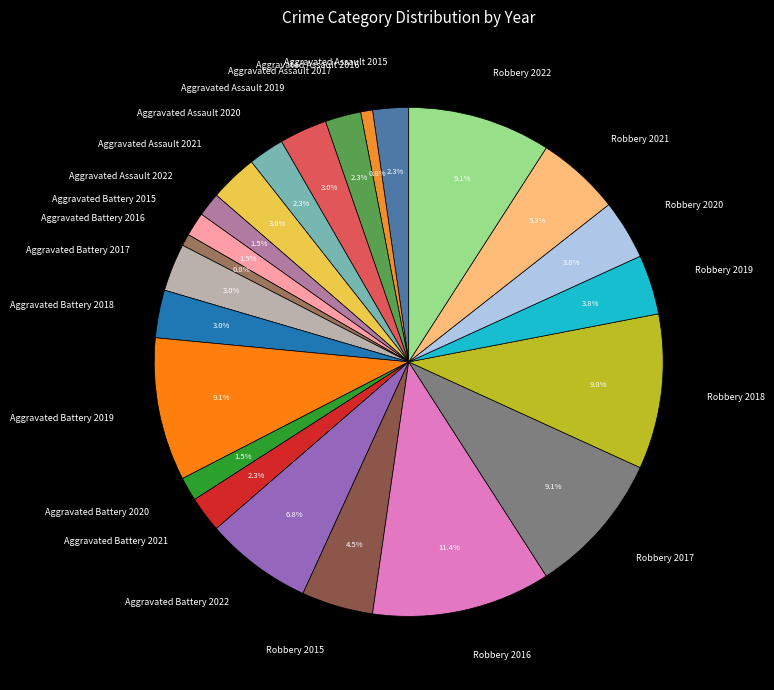

To the nearest percent, what percentage of the pie is Aggravated Assault 2019?

3%